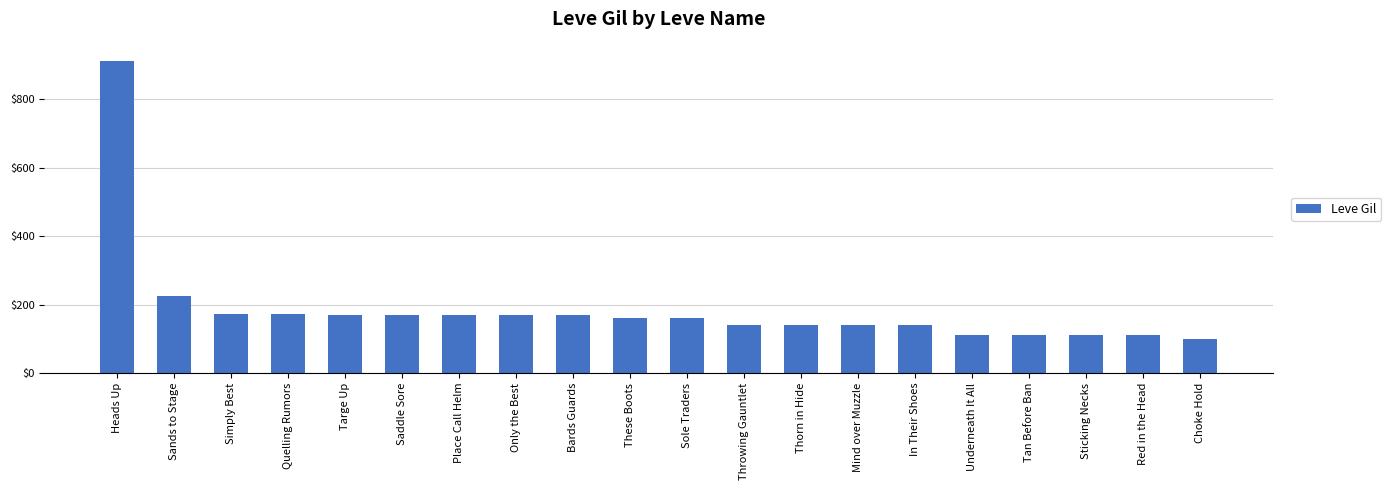

What is the label of the 18th bar from the left?

Sticking Necks